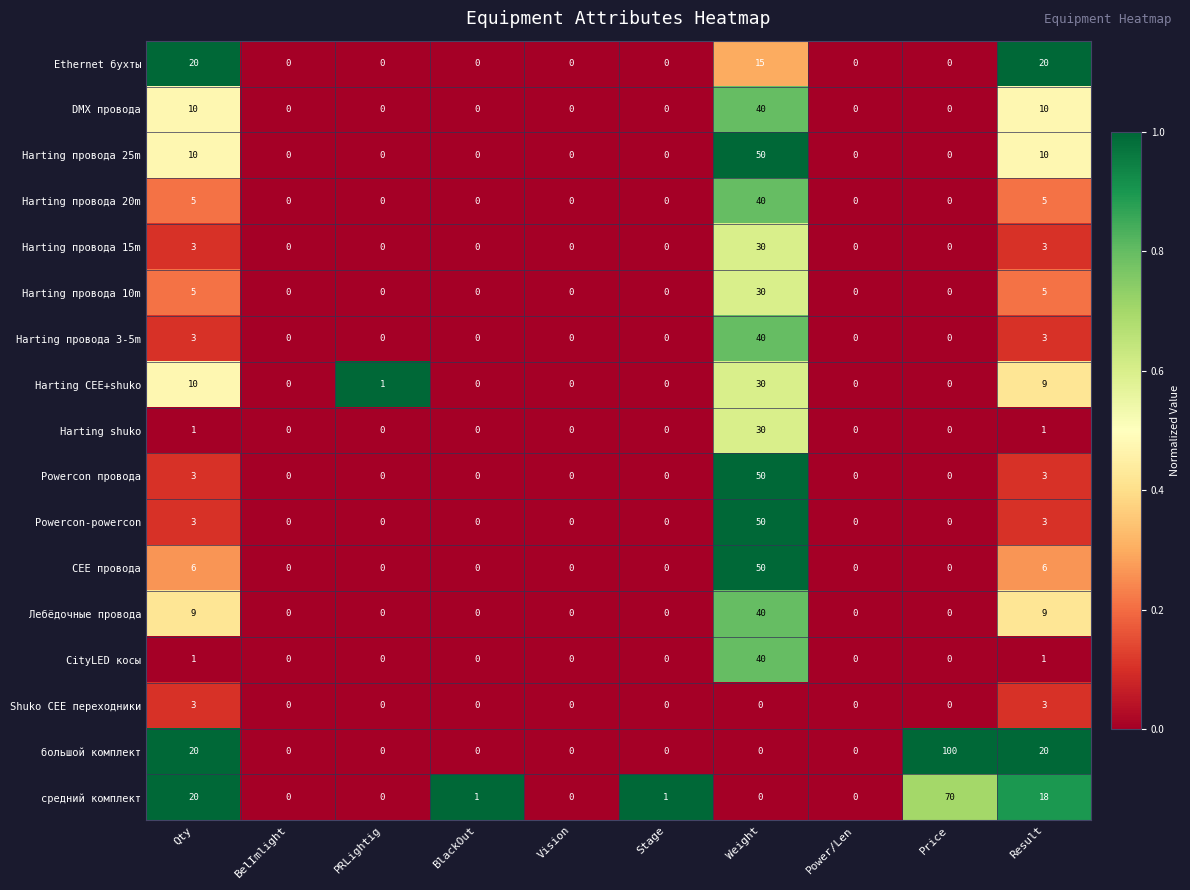

Is it true that Harting провода 15m equals 10 at Stage?

False